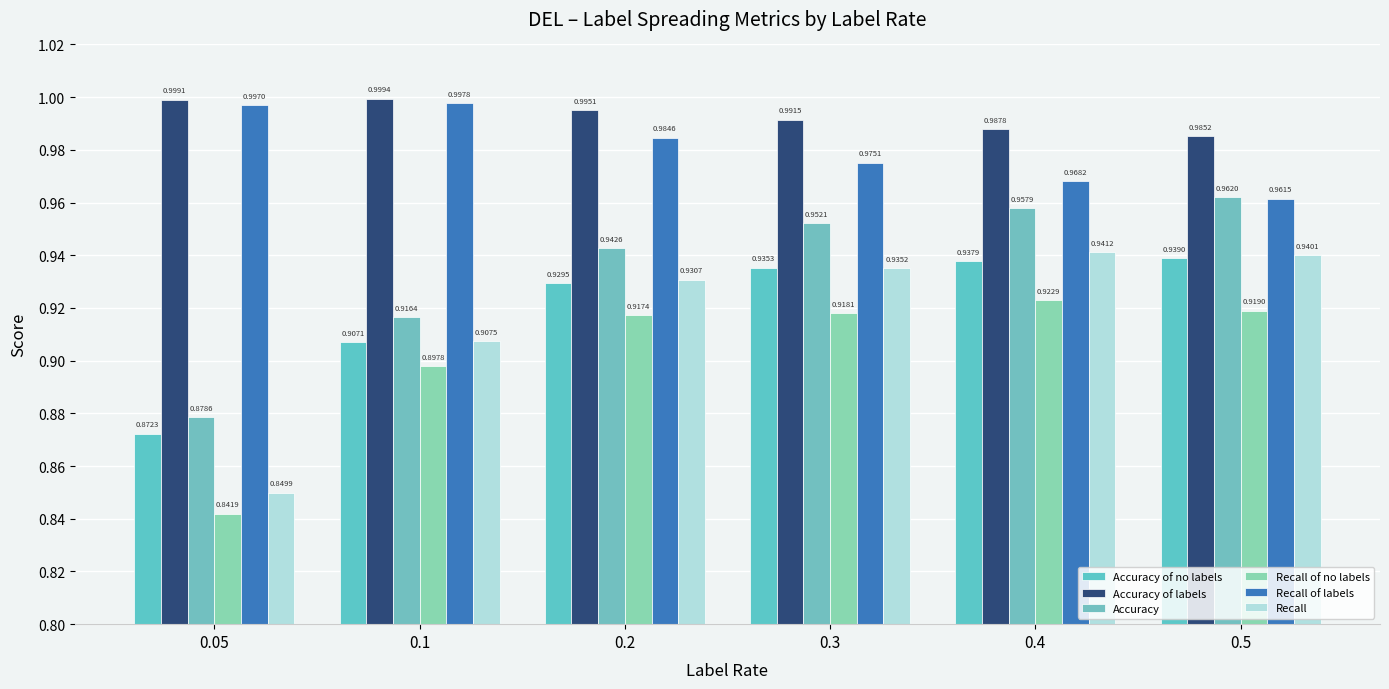

How many series are shown in this chart?

6